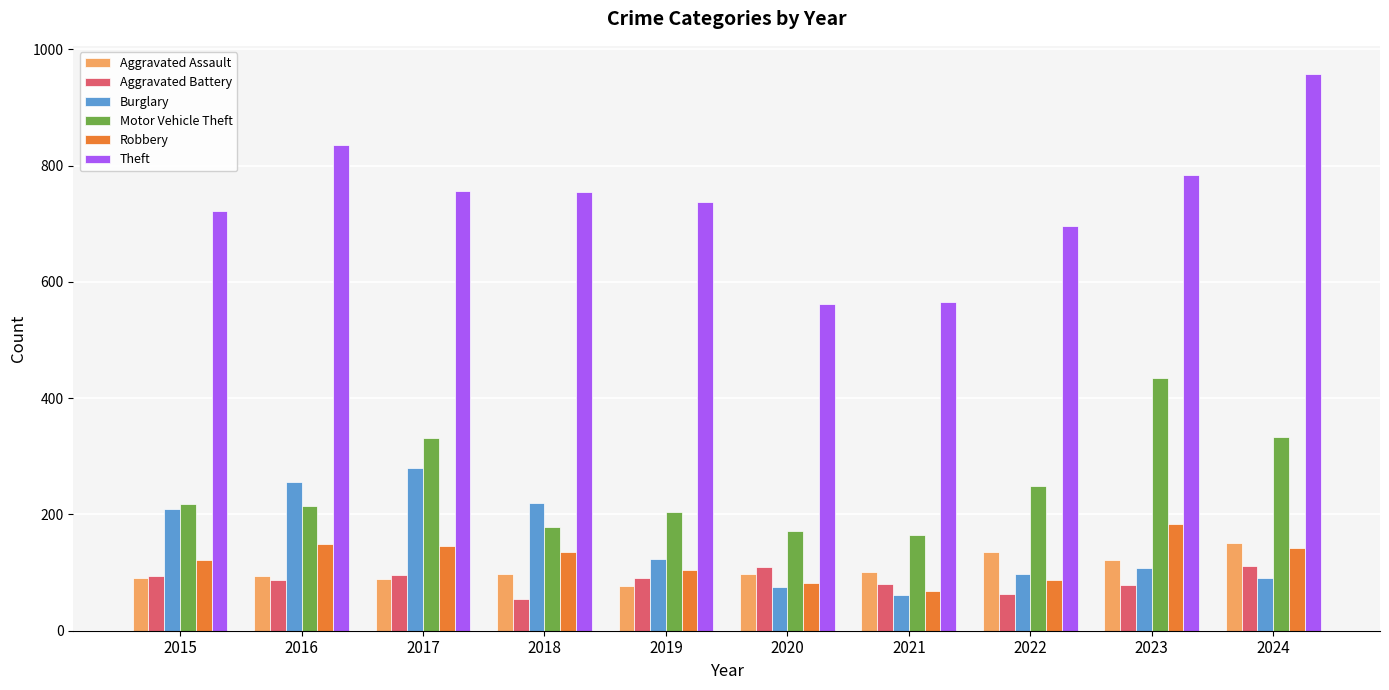

What is the minimum value shown in the chart?

55